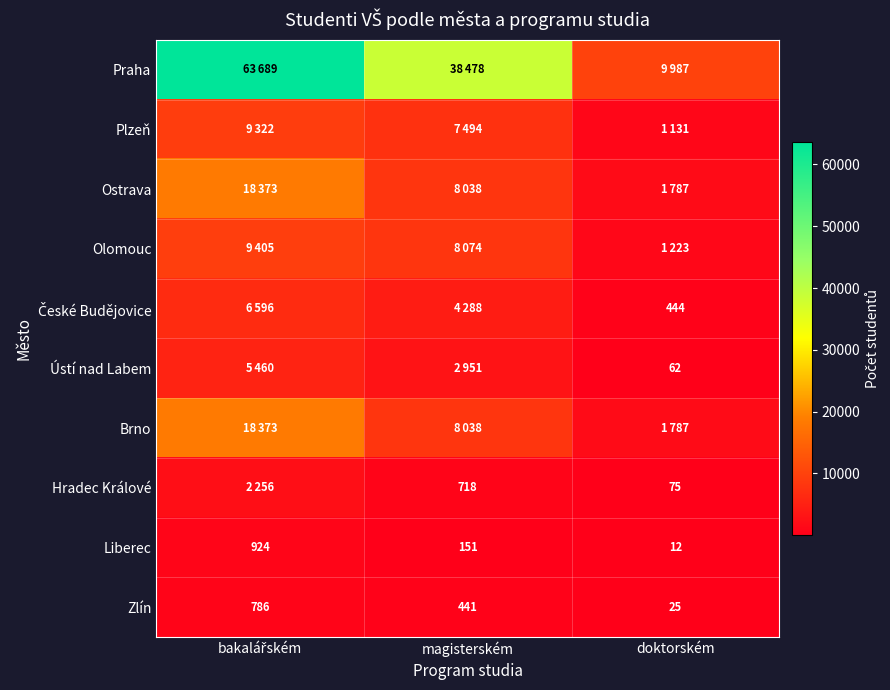

Count the number of categories in the chart.

3